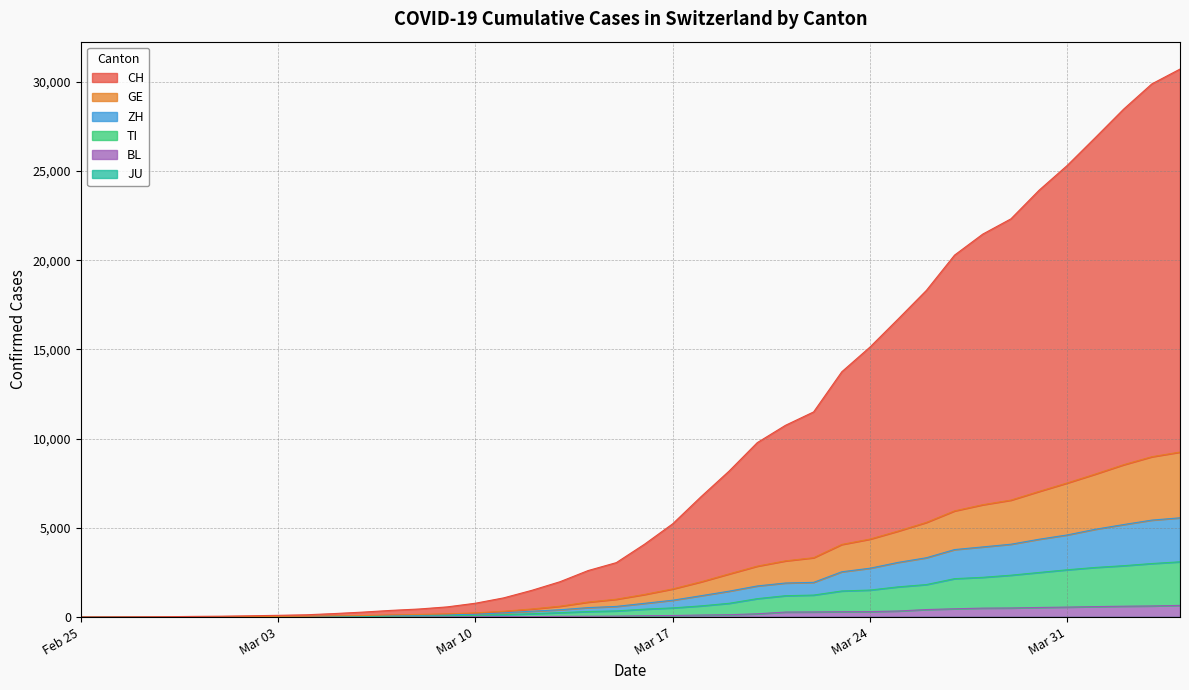

True or false: CH has more than 1 points higher than both neighbors.

False